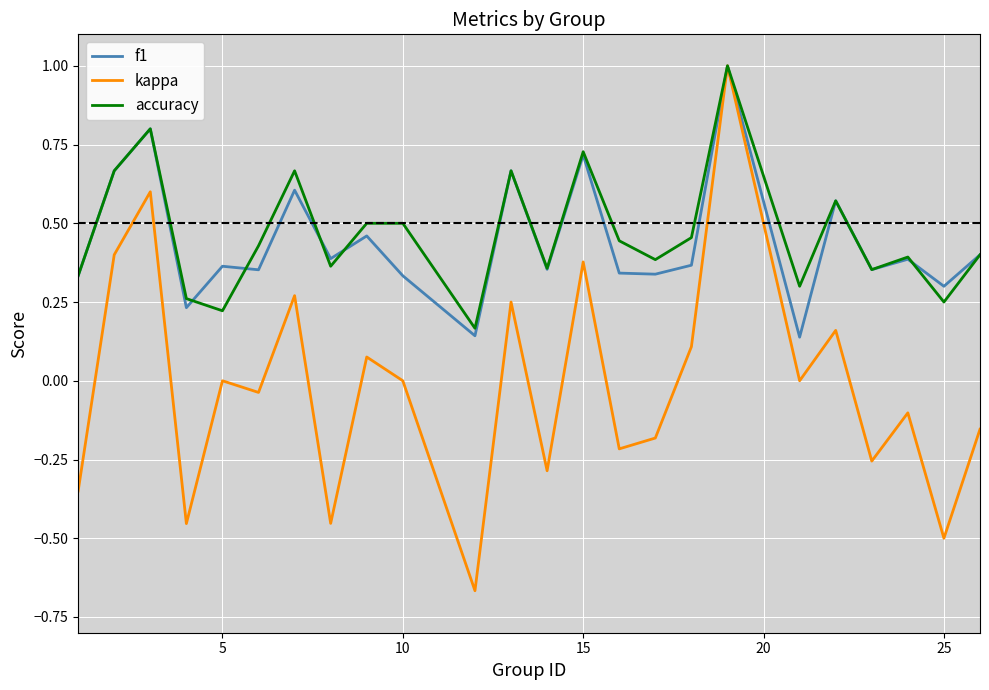

Is this an area chart (filled region under the line)?

No